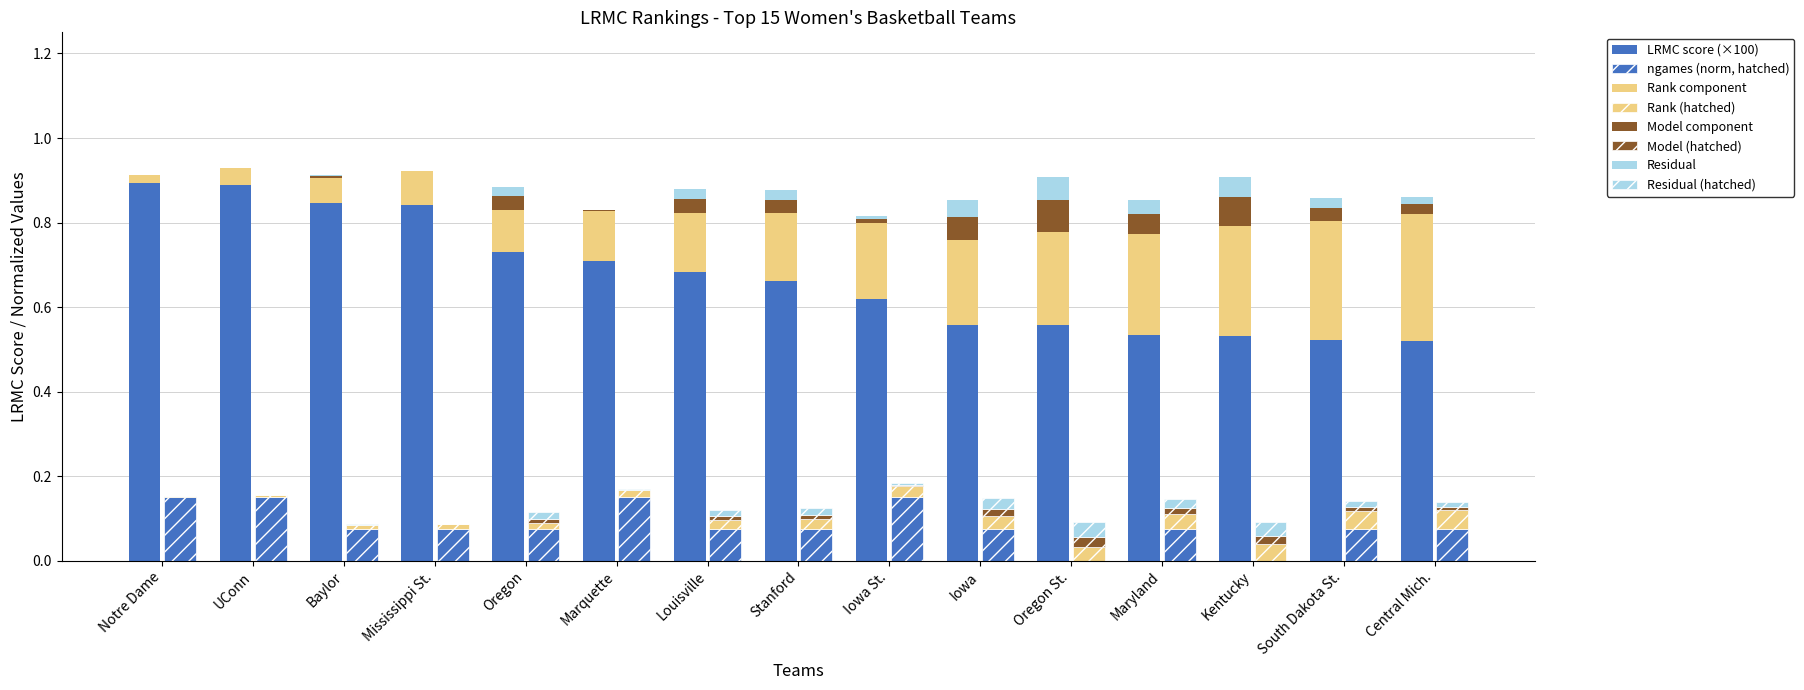

Is the value of LRMC_rank_norm at Kentucky greater than the value of LRMC at Iowa?

No